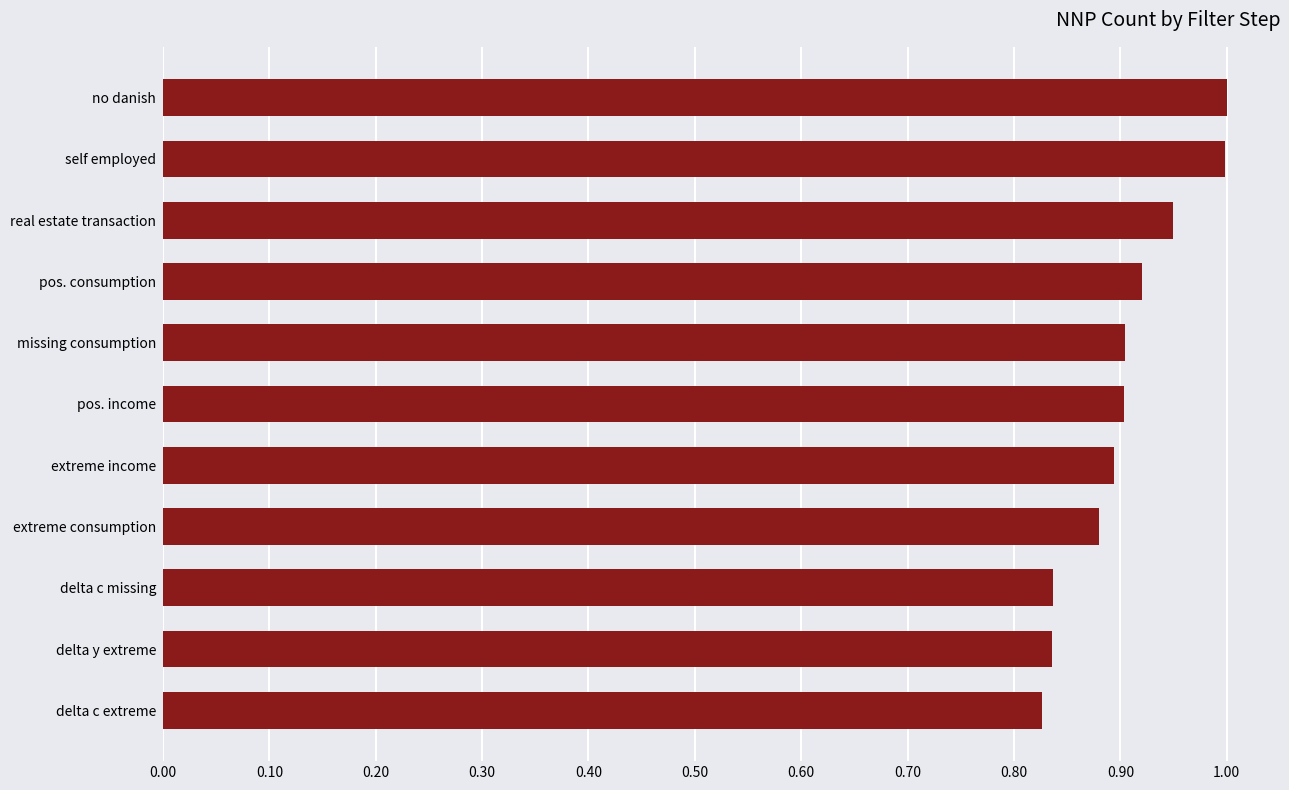

Is it true that the value at pos. consumption is 0.9?

True